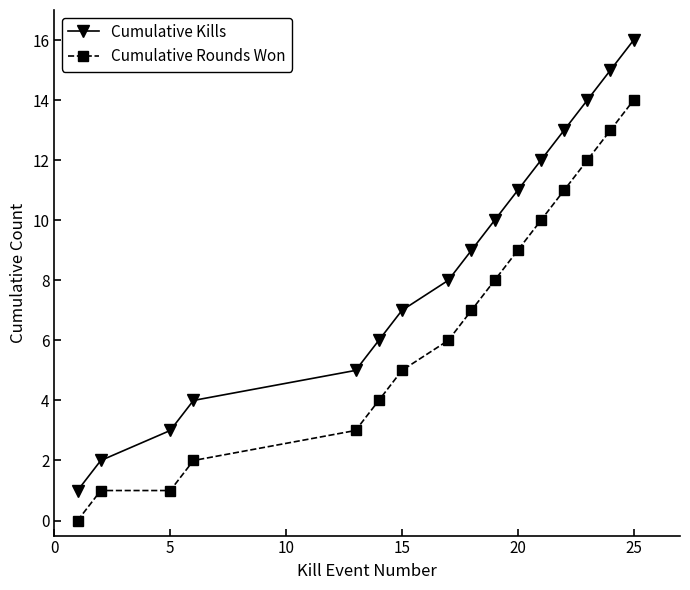

Which series has the largest total across all categories?

Cumulative Kills